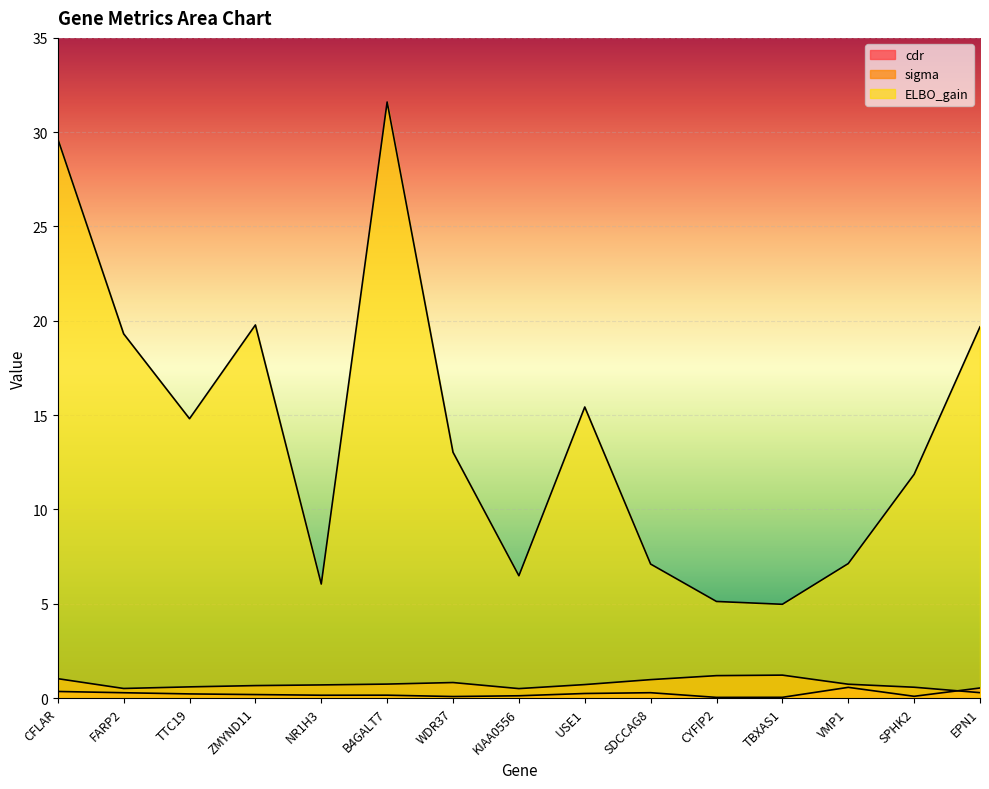

True or false: ELBO_gain and sigma intersect in this chart.

False